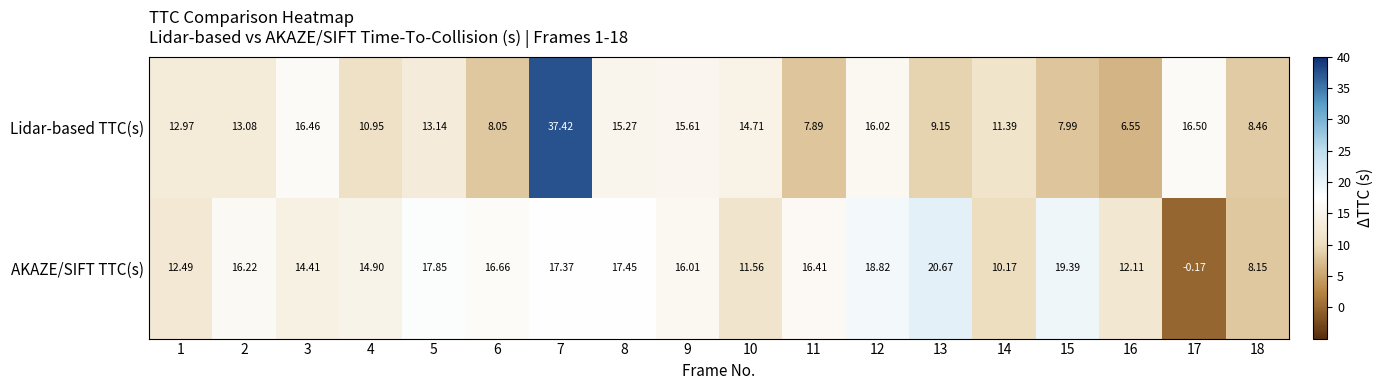

At 18, list the series in order from largest to smallest.

Lidar-based TTC(s), AKAZE/SIFT TTC(s)